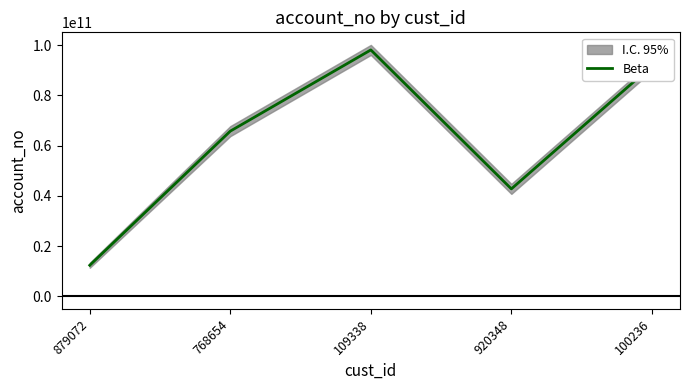

What is the value of the 3rd point from the left?

98142743678